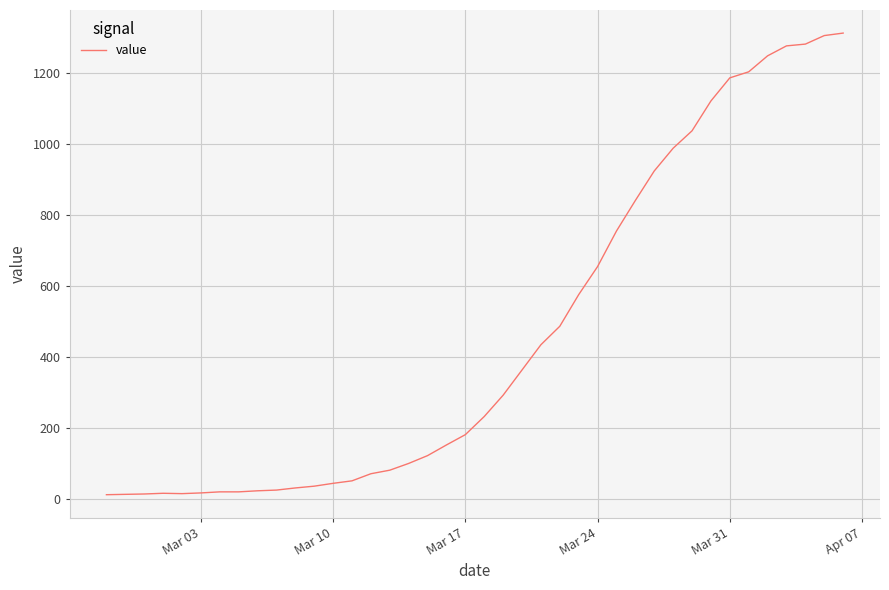

What is the difference between the maximum and minimum values?

1299